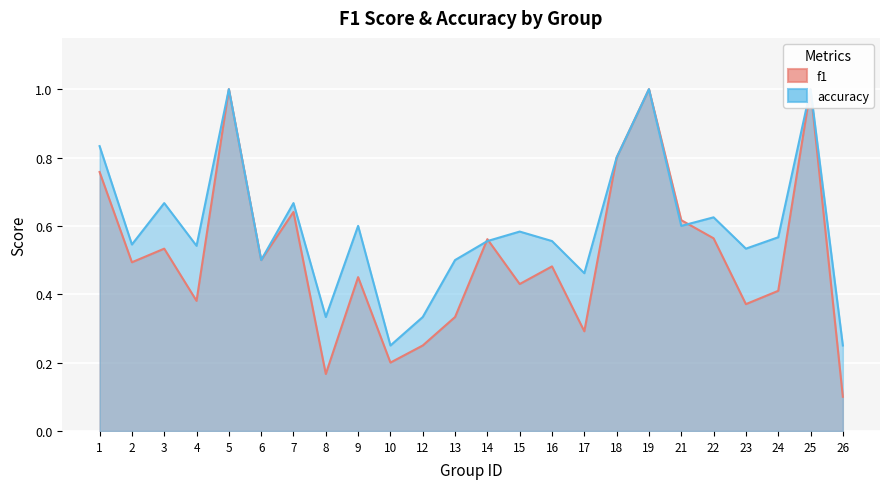

Count the number of categories in the chart.

24